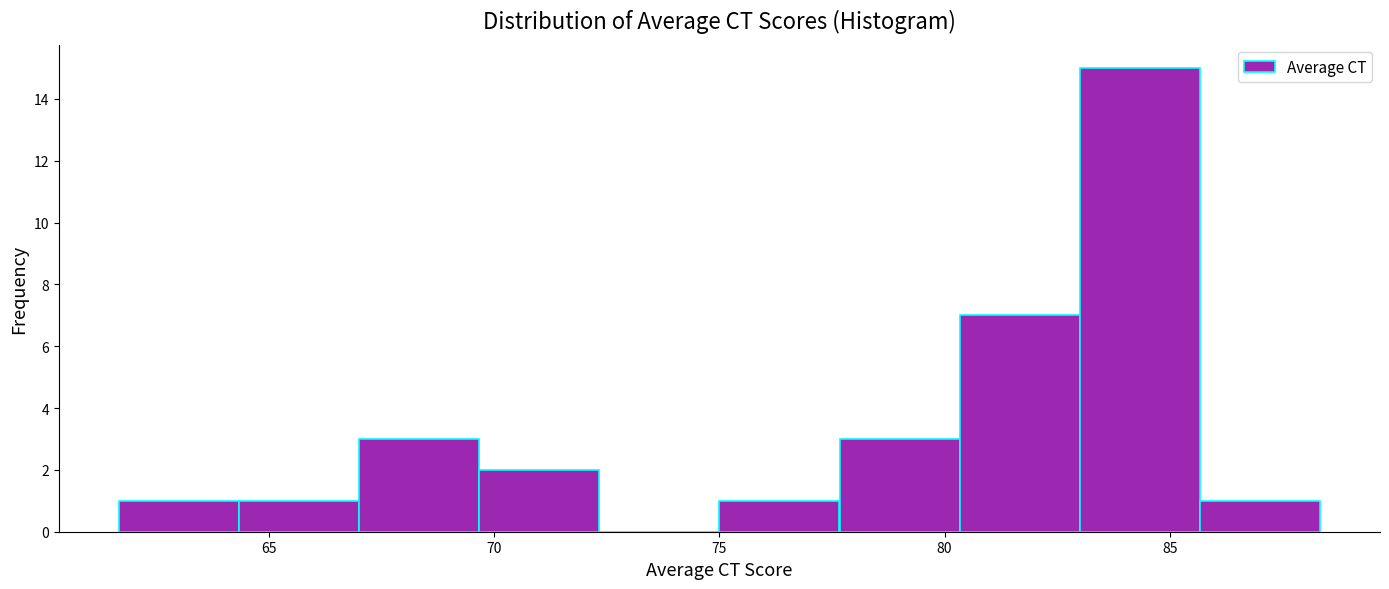

Reading left to right, list every bar in this chart as the range it spans on the x-axis followed by its height. Neither the bar edges nor the heights are printed on the chart, so give them approximately, as read against the axes.

61.5 to 64.5: 1
64.5 to 67.0: 1
67.0 to 69.5: 3
69.5 to 72.5: 2
72.5 to 75.0: 0
75.0 to 77.5: 1
77.5 to 80.5: 3
80.5 to 83.0: 7
83.0 to 85.5: 15
85.5 to 88.5: 1